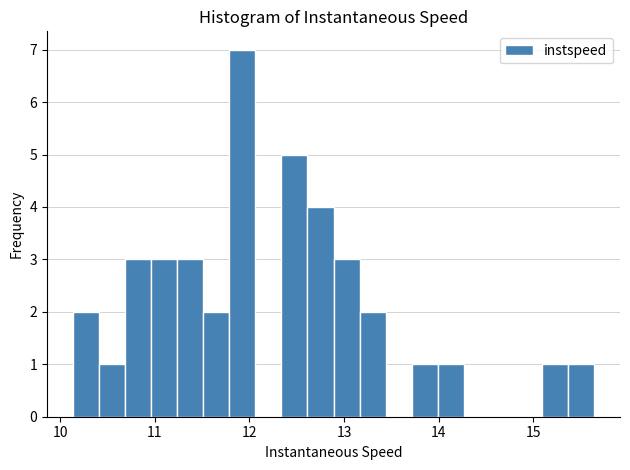

Around what value on the x-axis is the tallest bar? Give the approximate position of its centre, as read against the axis.

11.9